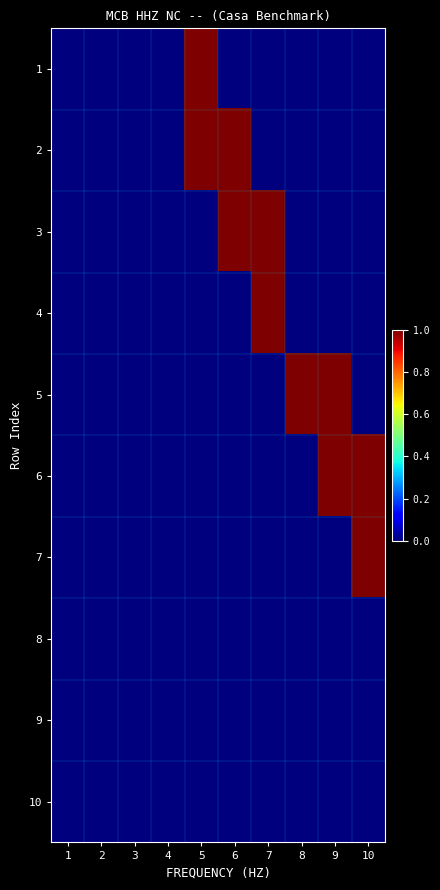

Reading right to left, transcribe all the data shown in this chart.

1: 10=0	9=0	8=0	7=0	6=0	5=1	4=0	3=0	2=0	1=0
2: 10=0	9=0	8=0	7=0	6=1	5=1	4=0	3=0	2=0	1=0
3: 10=0	9=0	8=0	7=1	6=1	5=0	4=0	3=0	2=0	1=0
4: 10=0	9=0	8=0	7=1	6=0	5=0	4=0	3=0	2=0	1=0
5: 10=0	9=1	8=1	7=0	6=0	5=0	4=0	3=0	2=0	1=0
6: 10=1	9=1	8=0	7=0	6=0	5=0	4=0	3=0	2=0	1=0
7: 10=1	9=0	8=0	7=0	6=0	5=0	4=0	3=0	2=0	1=0
8: 10=0	9=0	8=0	7=0	6=0	5=0	4=0	3=0	2=0	1=0
9: 10=0	9=0	8=0	7=0	6=0	5=0	4=0	3=0	2=0	1=0
10: 10=0	9=0	8=0	7=0	6=0	5=0	4=0	3=0	2=0	1=0